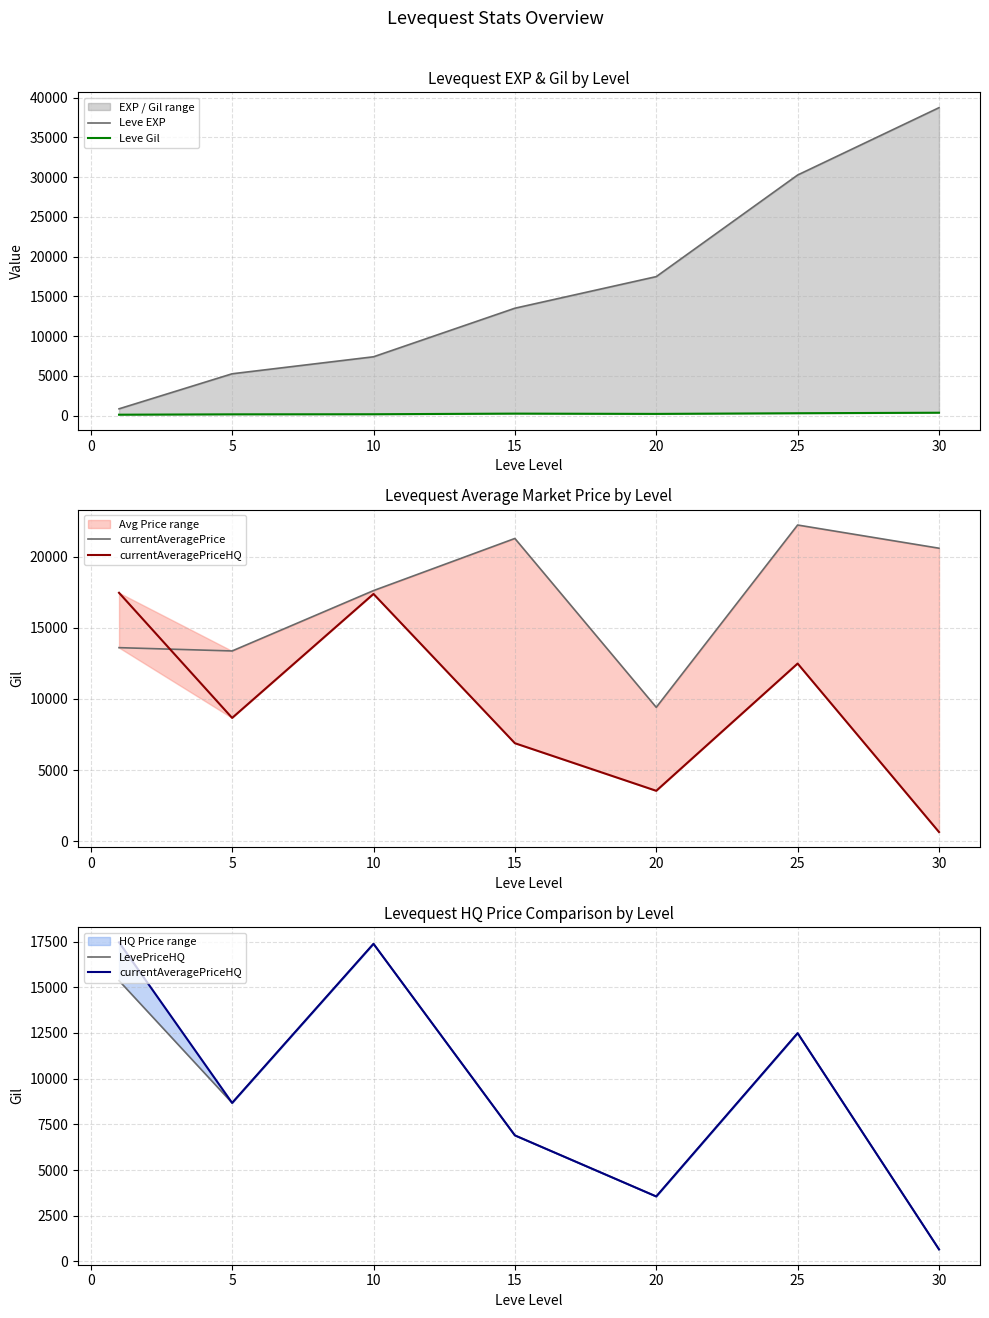

What is the sum of all Leve Gil values?

1564.2